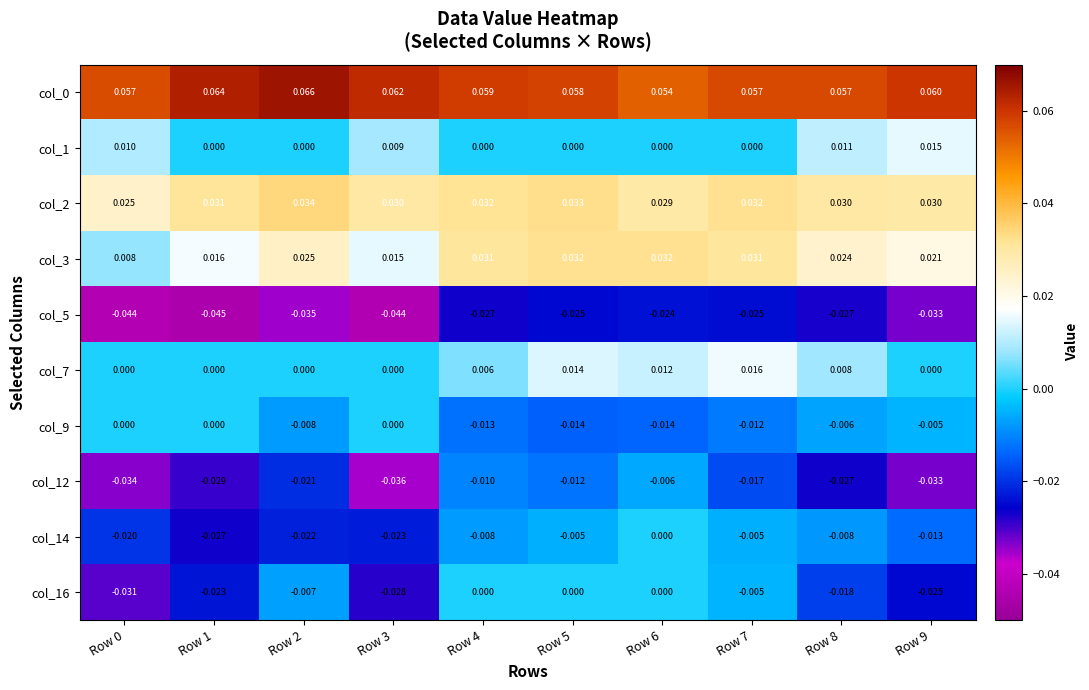

Is the value of col_0 at Row 9 greater than the value of col_5 at Row 1?

Yes